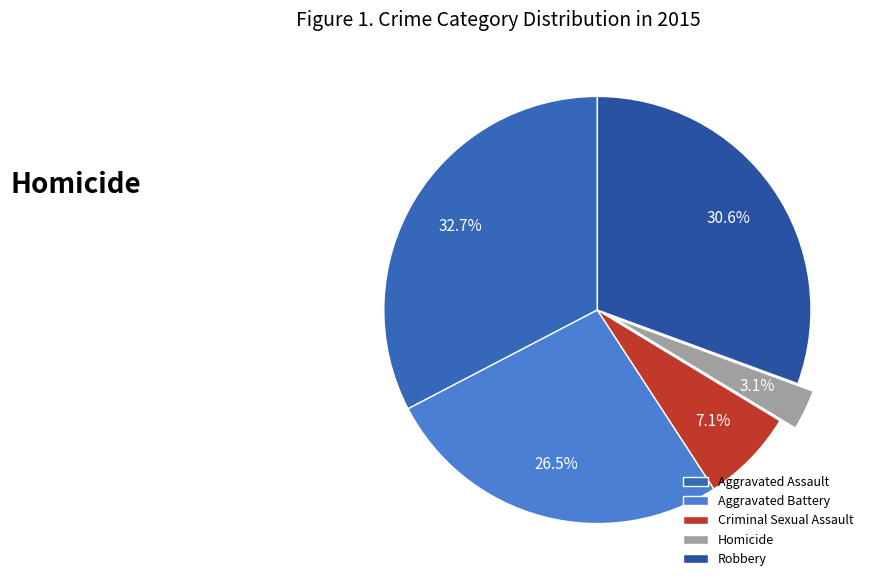

To the nearest percent, what is the difference between the largest and smallest slice percentages?

30%